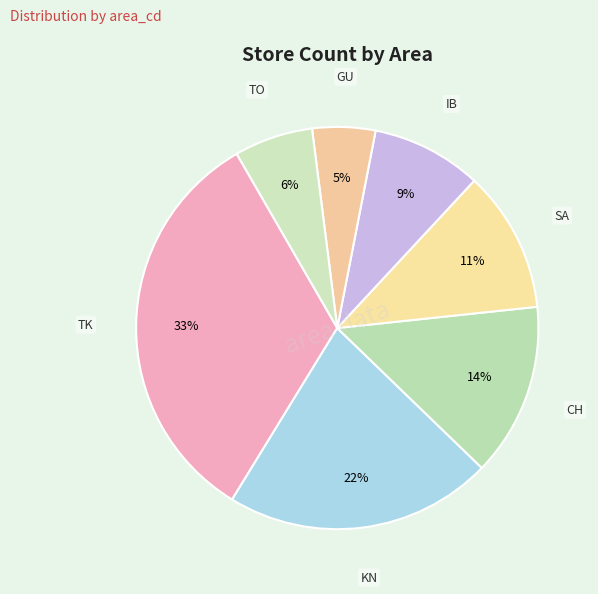

What percentage is the CH slice, to the nearest percent?

14%